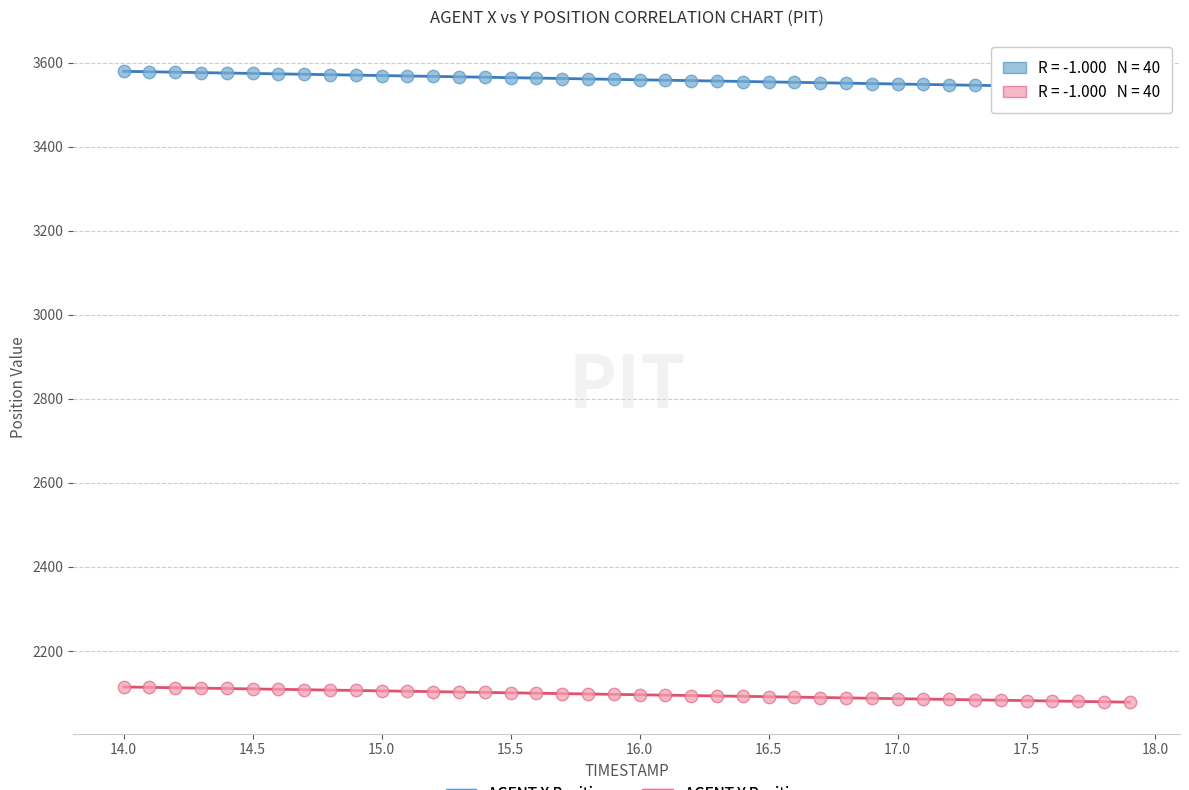

What is the X range (max minus min) for the scatter plot?

3.9